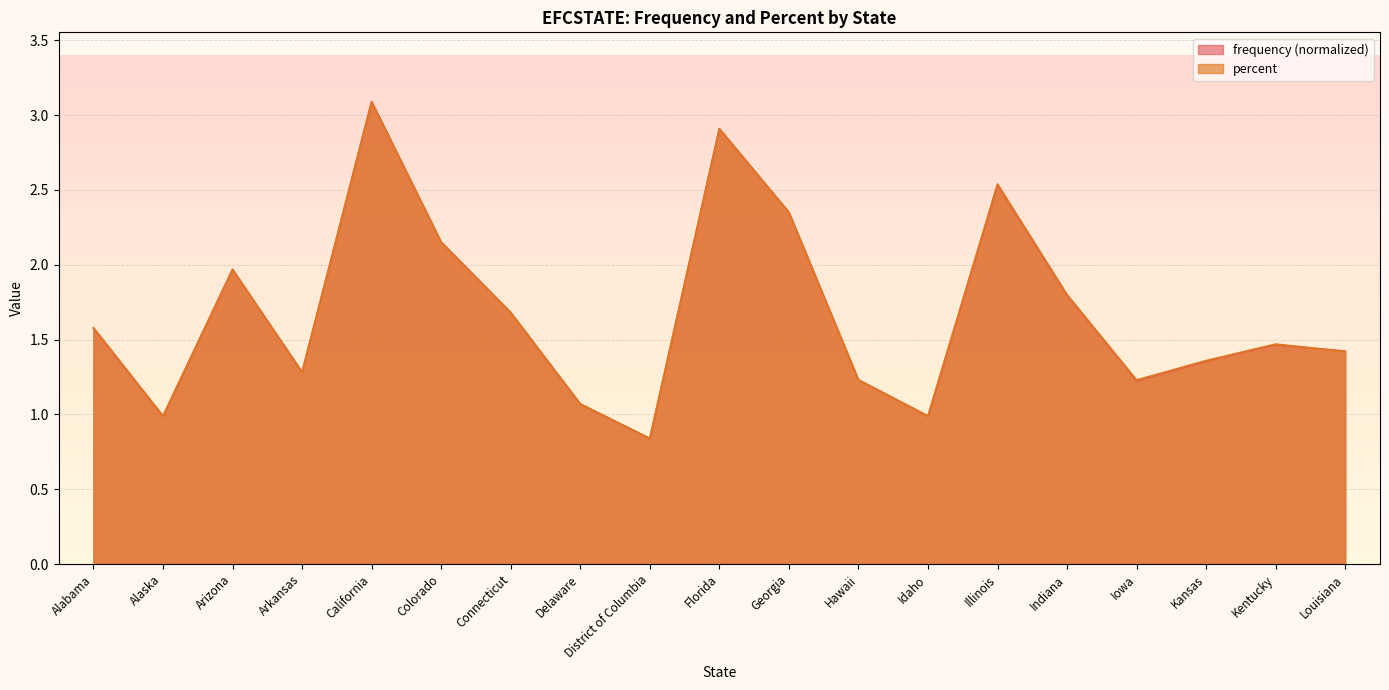

What is the maximum value shown in the chart?

3.1